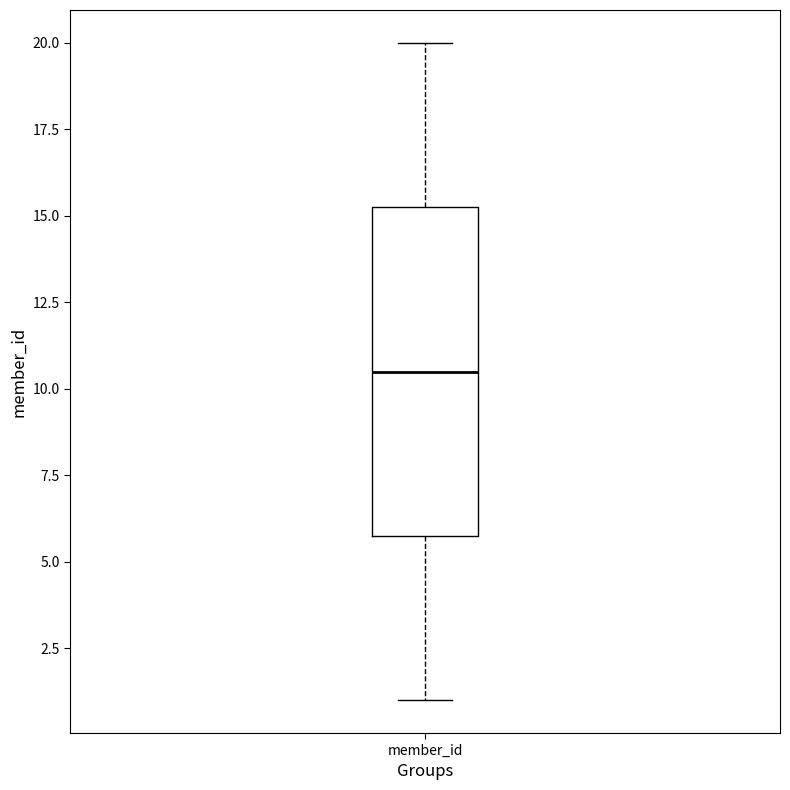

Transcribe this box plot: give where the median line is, the range the box spans, and where the two whiskers end, as read against the y-axis. The values are not printed on the chart, so give them approximately, as read against the axis.

median 10.5, box 6.0 to 15.5, whiskers 1.0 to 20.0